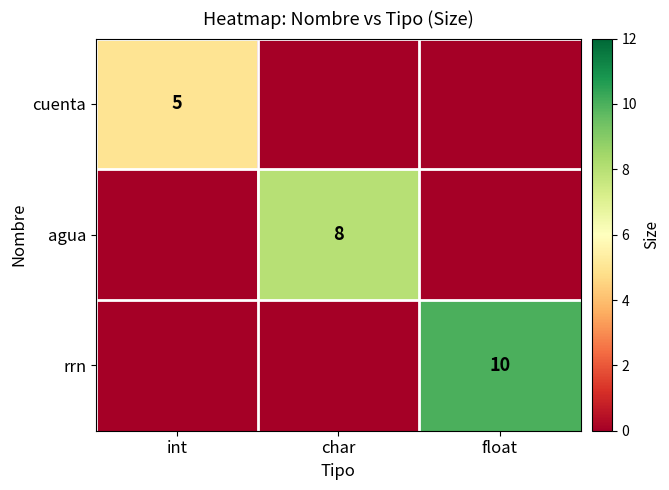

True or false: rrn has a value of 4 at float.

False